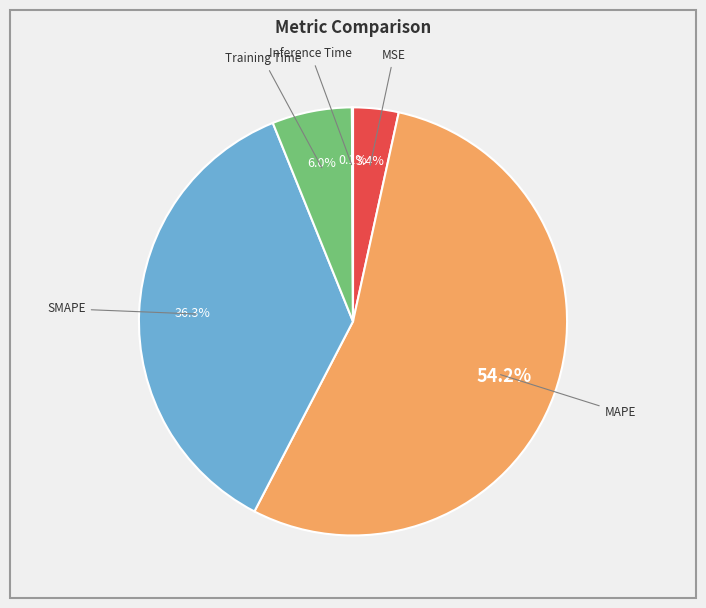

To the nearest percent, what is the average slice percentage?

20%